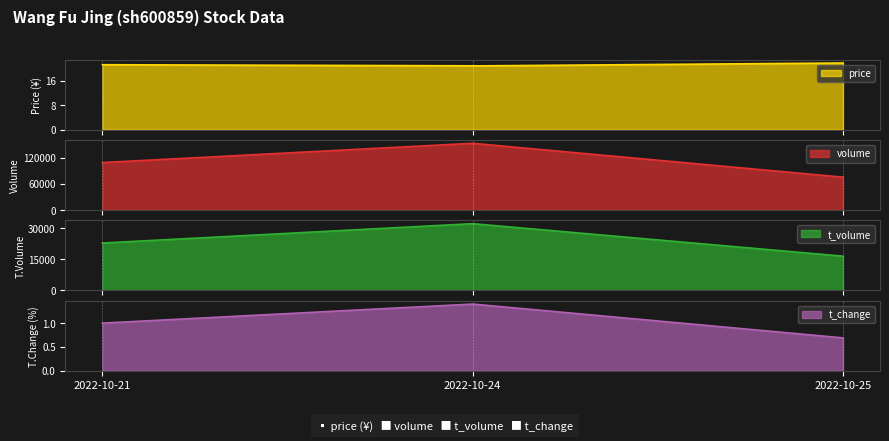

At which label does t_volume first exceed 22906?

2022-10-24